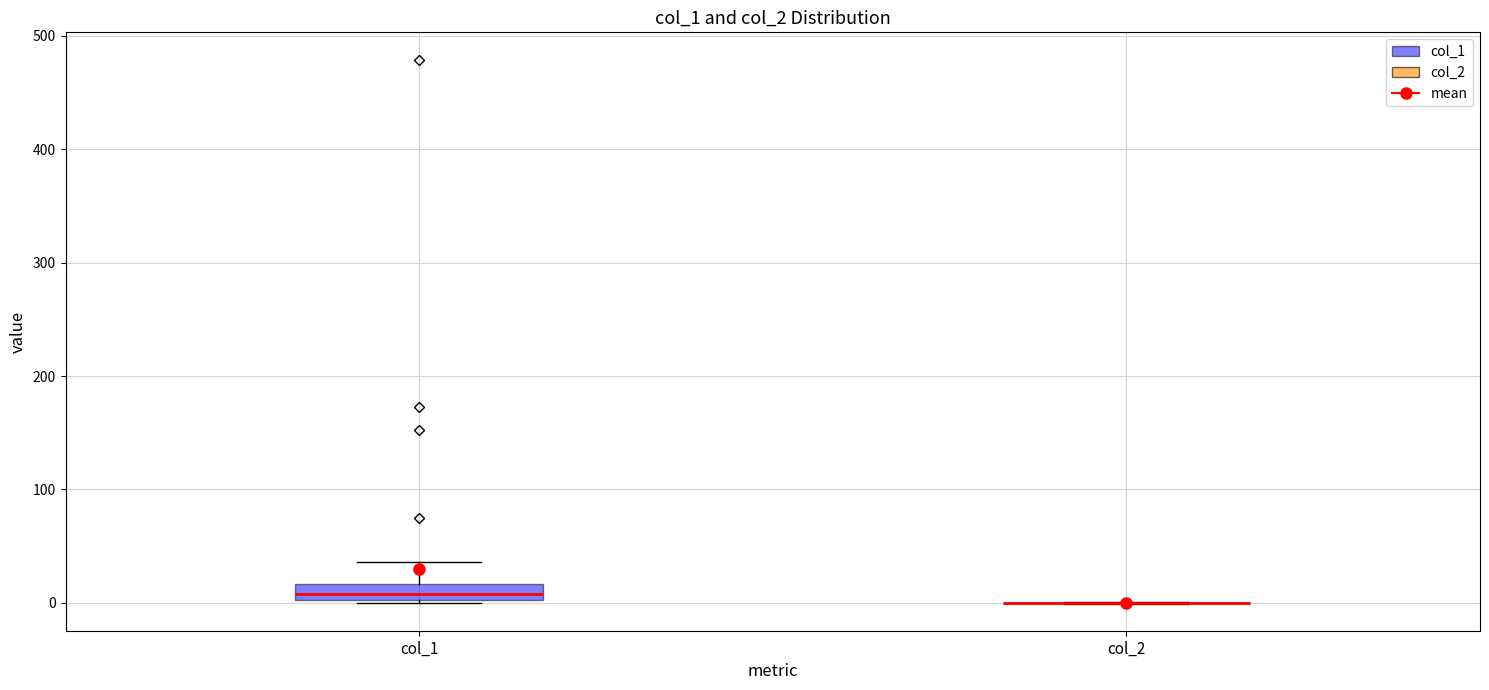

Which box is the tallest, from its lower edge to its upper edge?

col_1